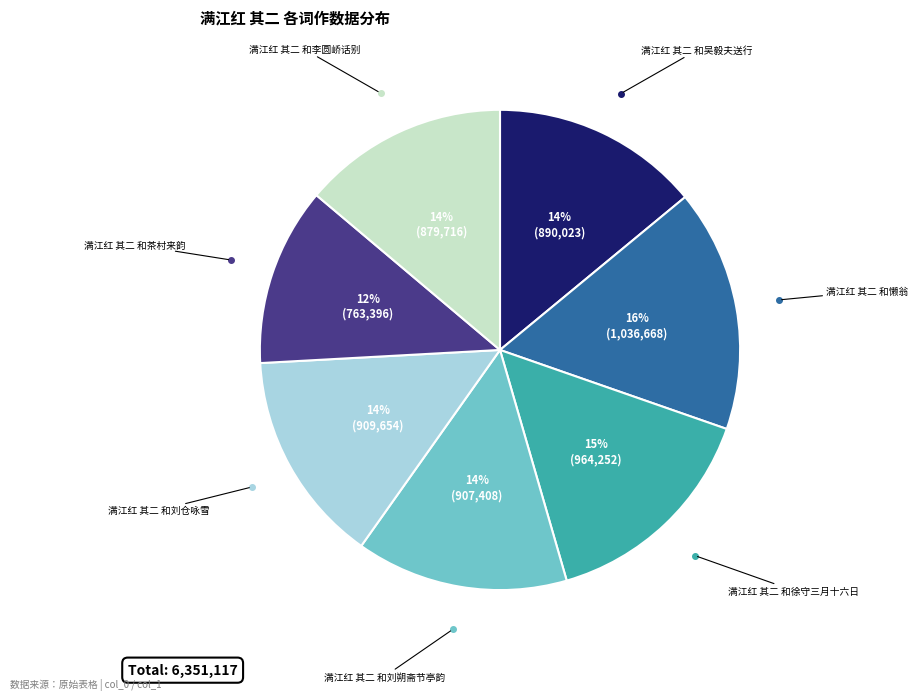

To the nearest percent, what is the difference between the largest and smallest slice percentages?

4%